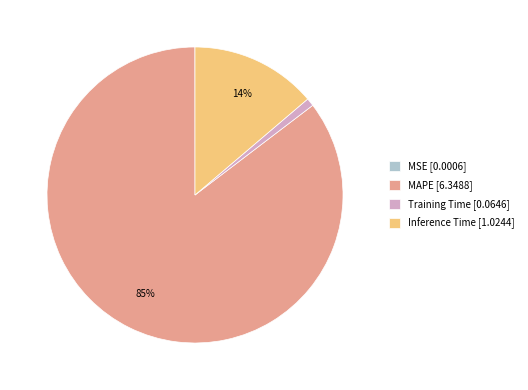

Which slice is the largest?

MAPE [6.3488]